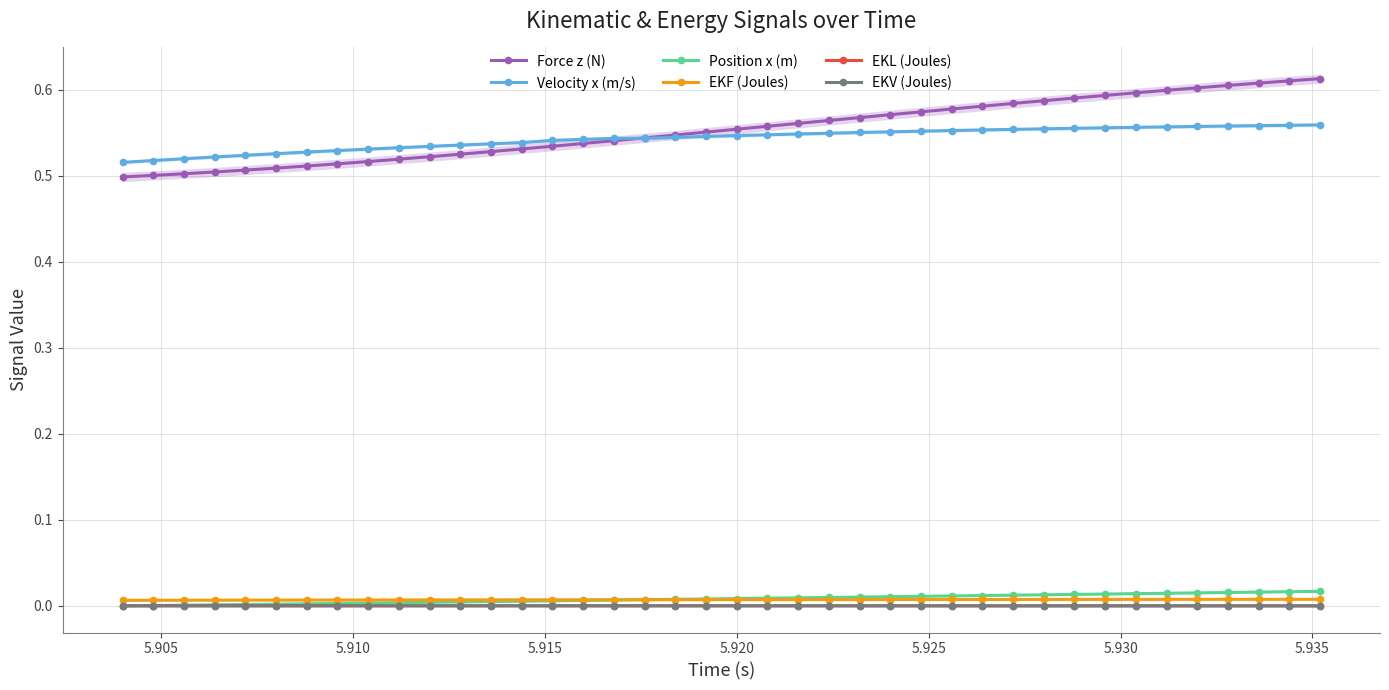

True or false: Velocity x (m/s) has more than 1 points higher than both neighbors.

False